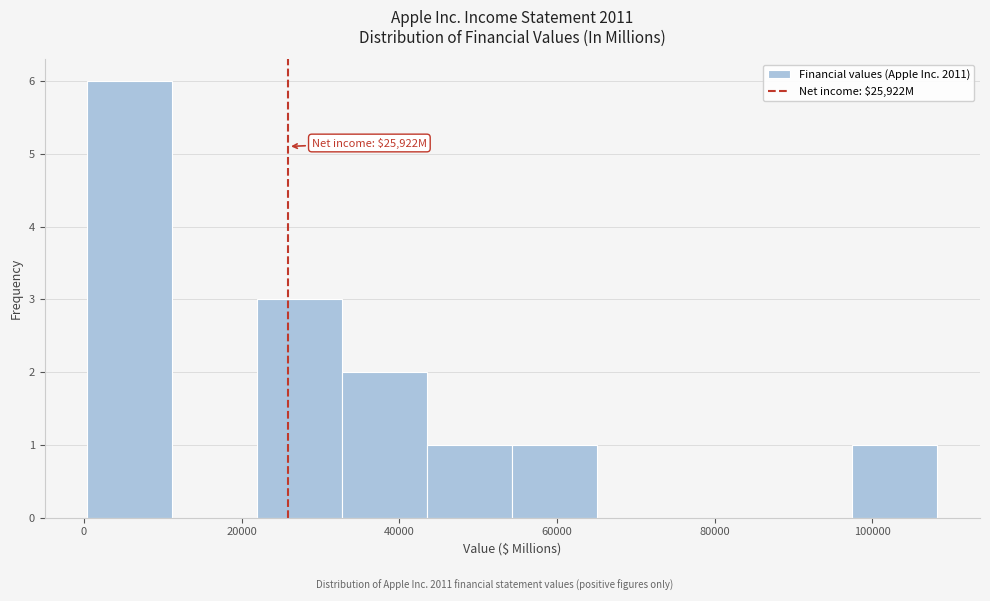

Over which range of the x-axis is the bar tallest?

0 to 12000